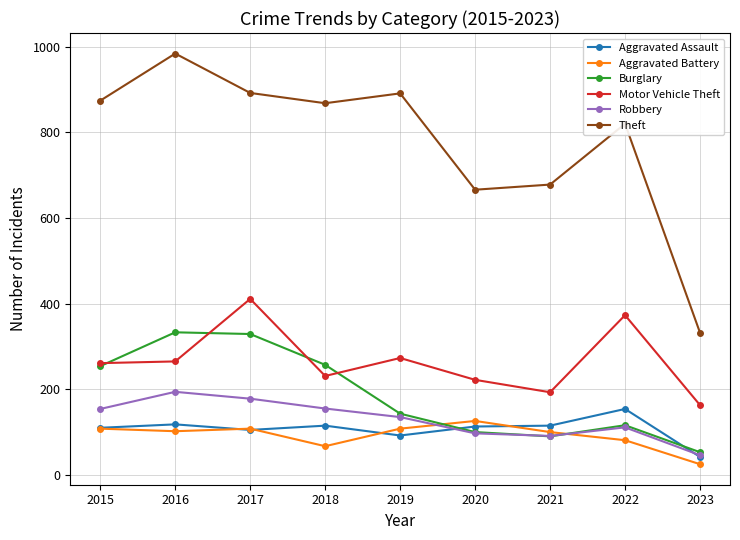

How many data points in Aggravated Assault are less than 113?

4